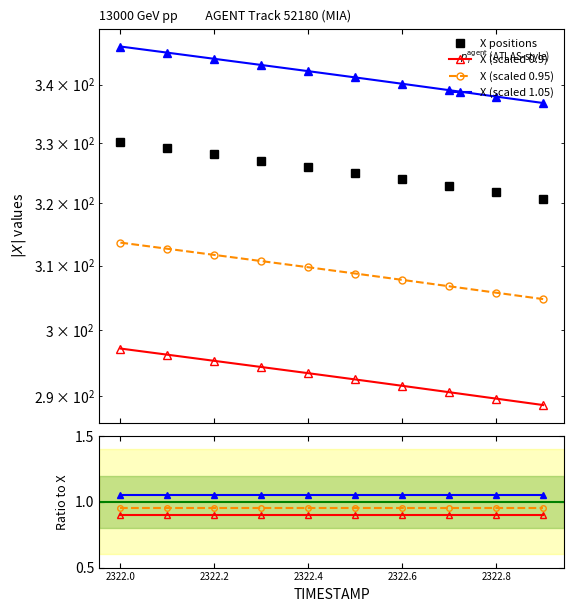

What are all the series names shown in the legend?

X positions, X (scaled 0.9), X (scaled 0.95), X (scaled 1.05)